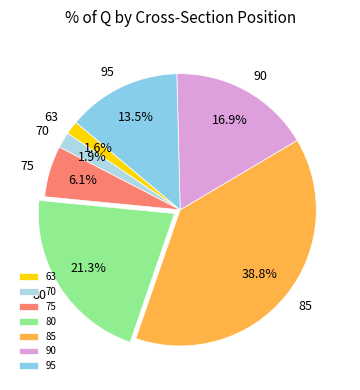

To the nearest percent, what is the difference between the largest and smallest slice percentages?

37%